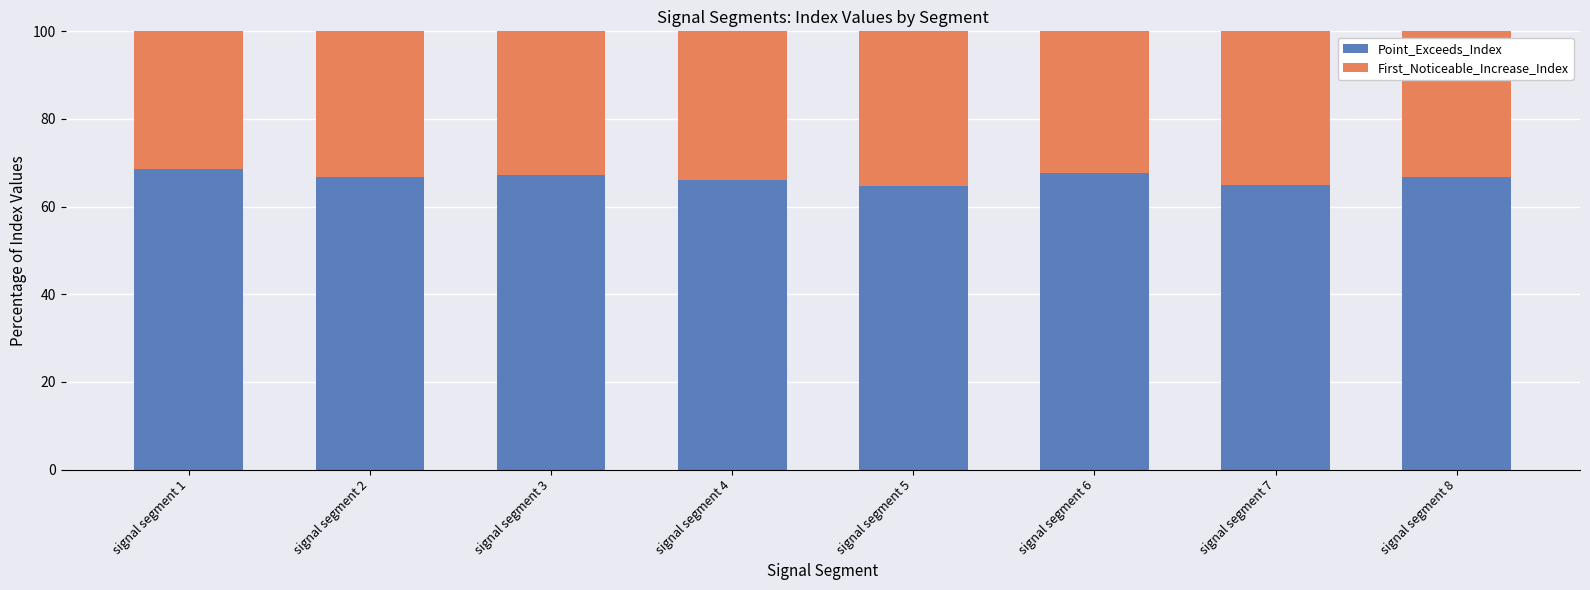

What is the sum of all Point_Exceeds_Index values?

532.5